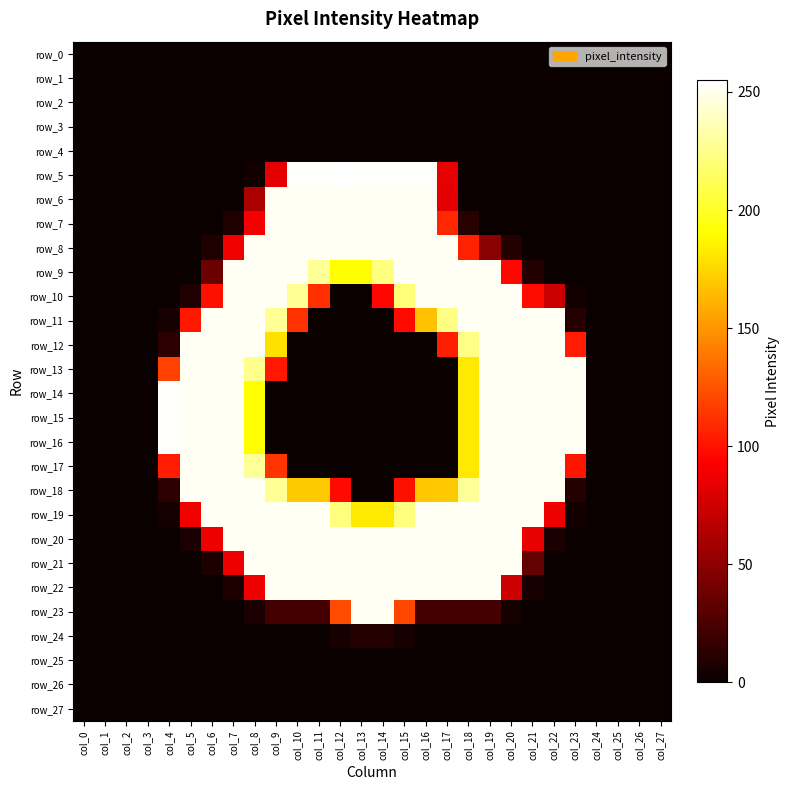

At which category is the sum across all series the highest?

col_19